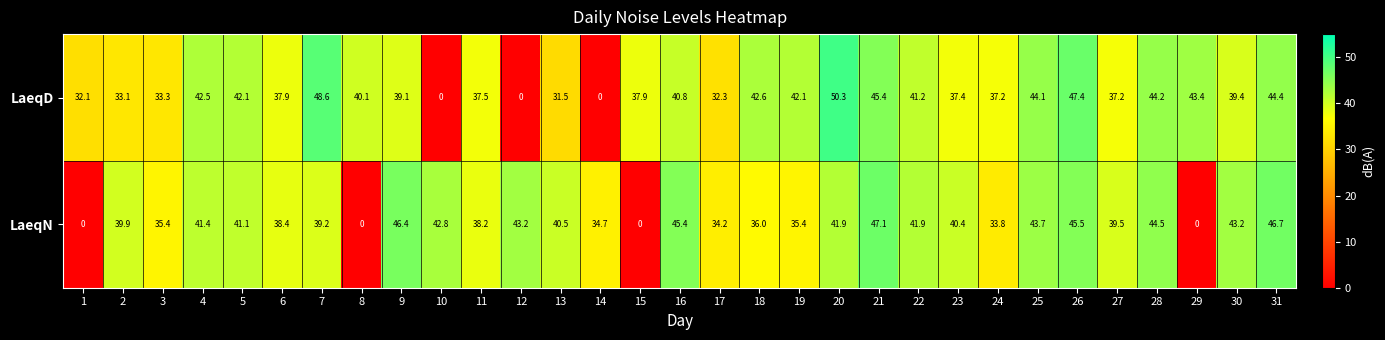

Which series has the largest total across all categories?

LaeqD